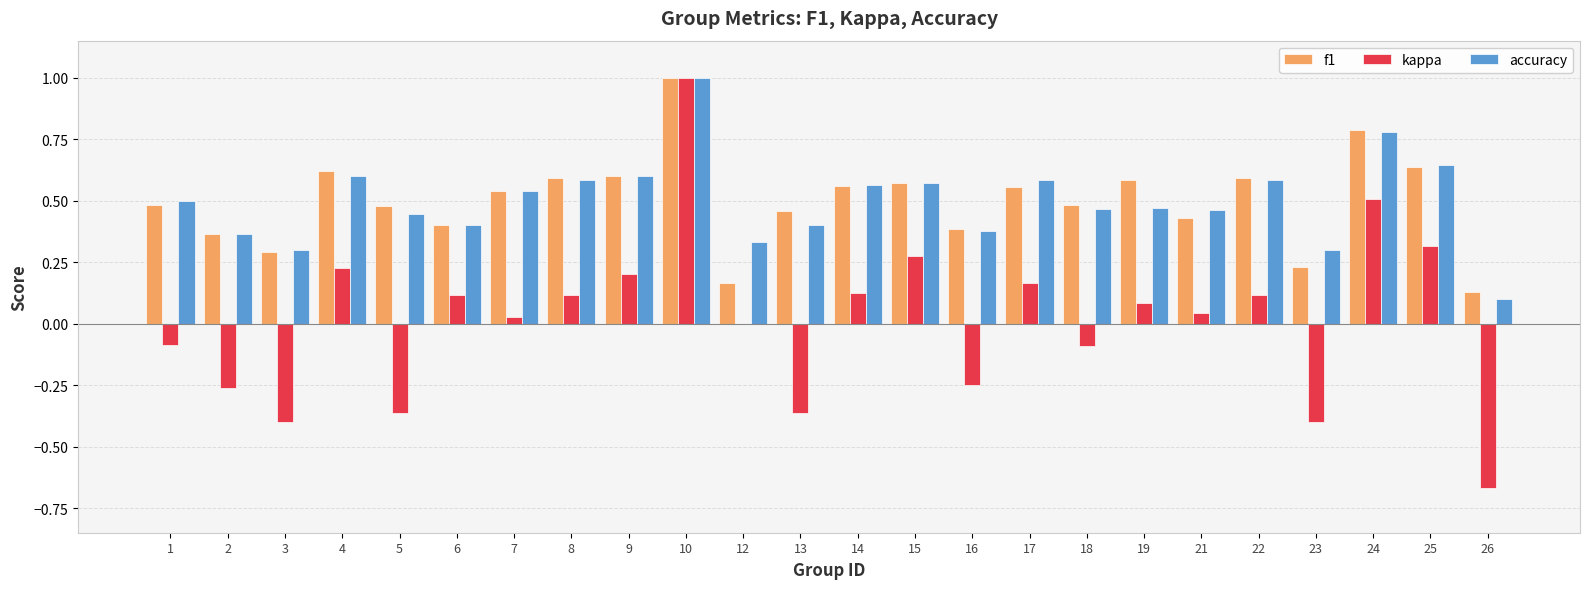

What is the total value across all series at 4?

1.4